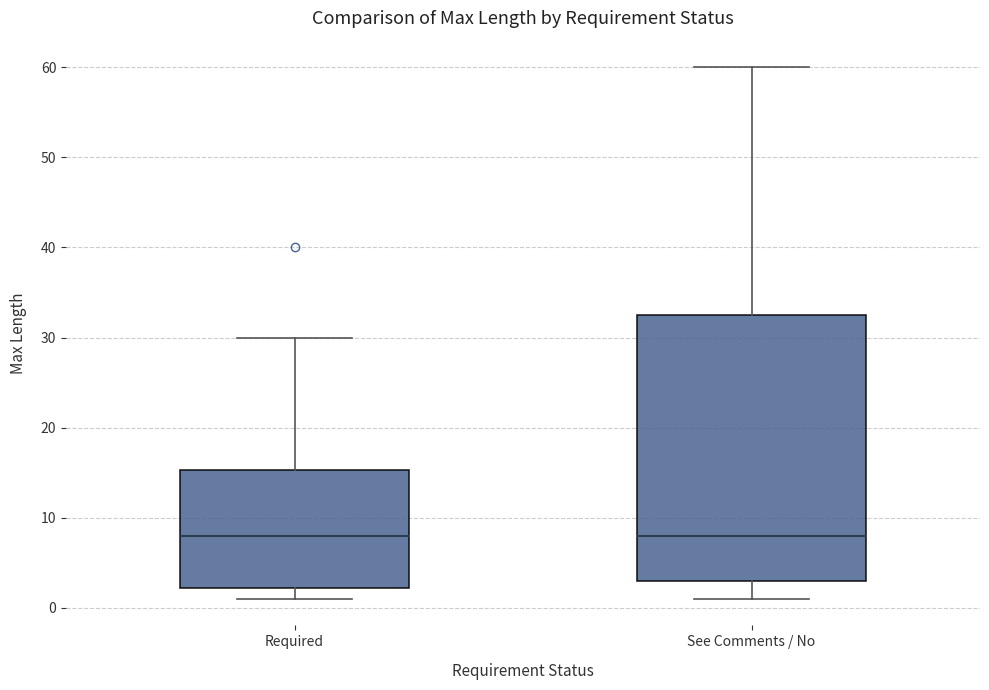

Comparing the boxes themselves (not the whiskers), which one is the tallest?

See Comments / No